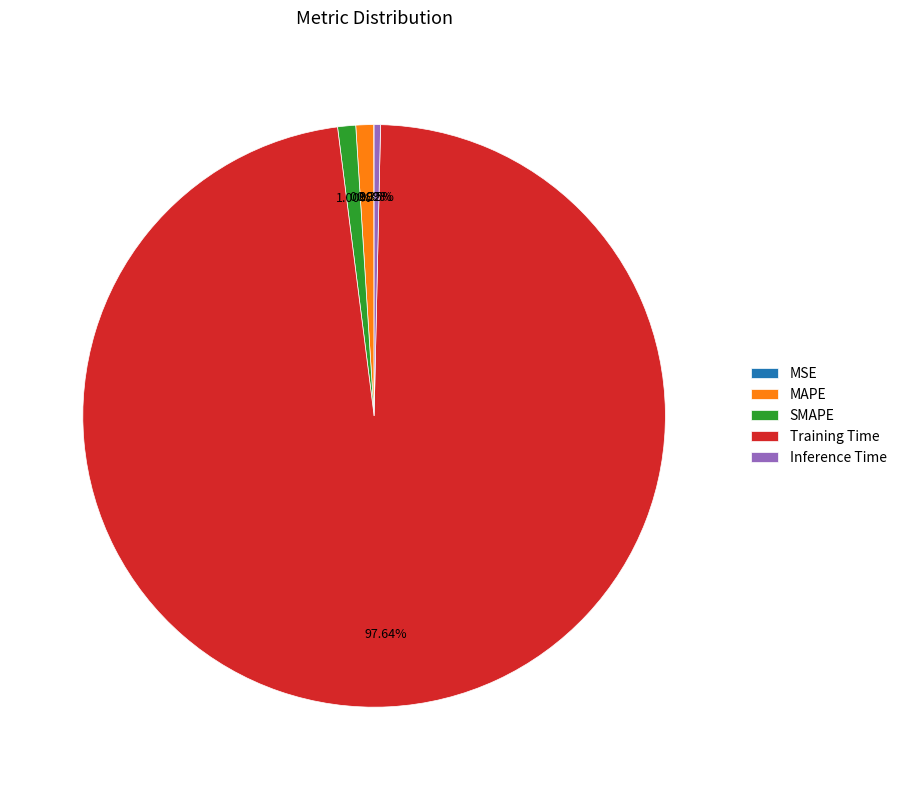

Is Training Time the majority of the pie?

Yes